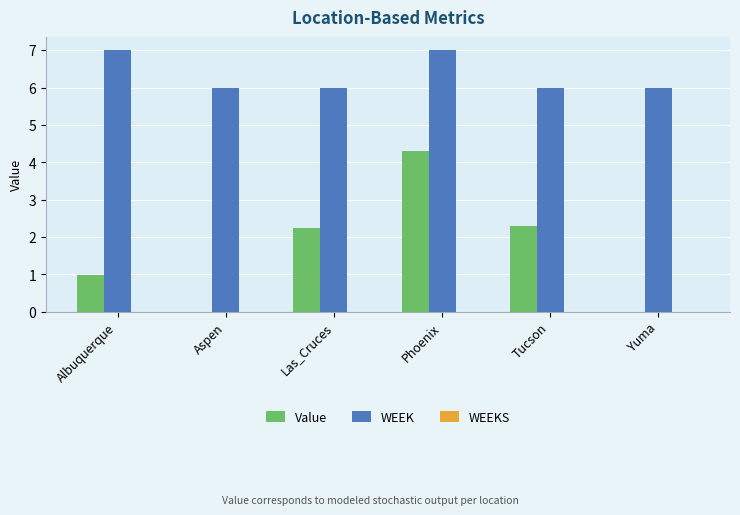

The WEEK series shows 6.0 at Las_Cruces. True or false?

True